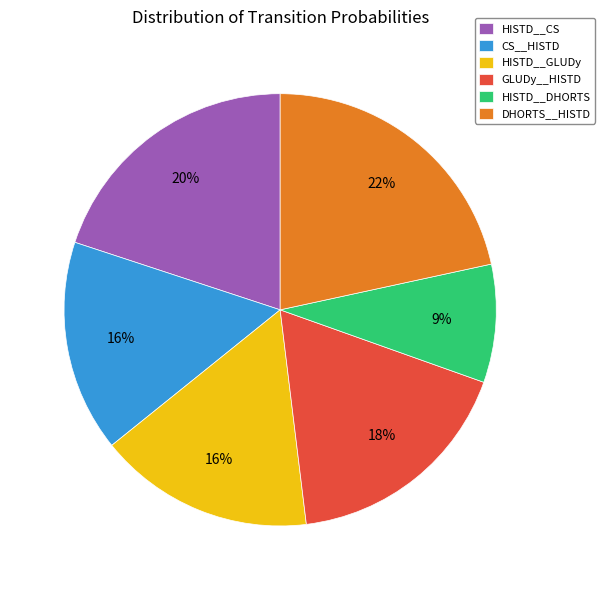

To the nearest percent, what is the difference between the GLUDy__HISTD and CS__HISTD slice percentages?

2%